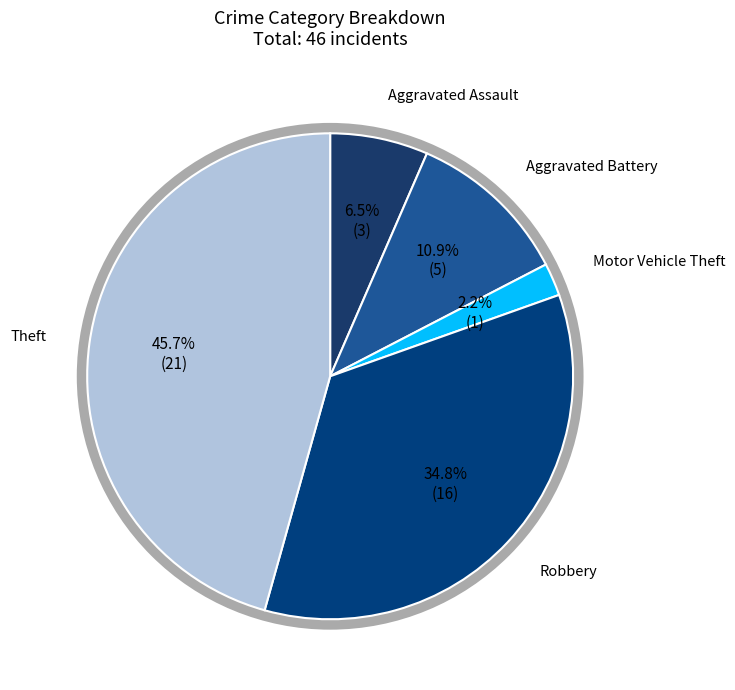

Rank the categories by value from lowest to highest.

Motor Vehicle Theft, Aggravated Assault, Aggravated Battery, Robbery, Theft